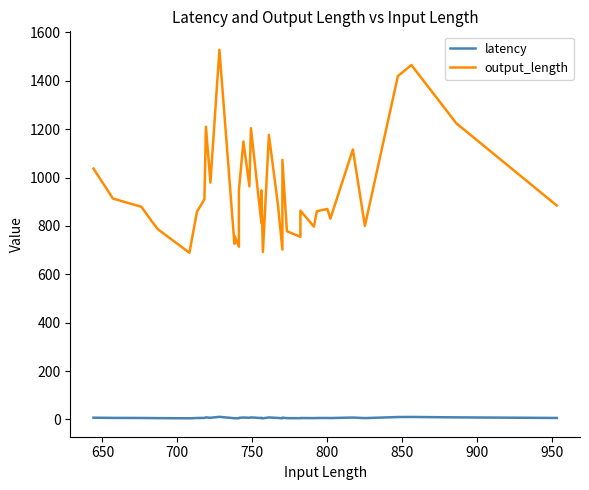

Rank the series by their average value, from highest to lowest.

output_length, latency